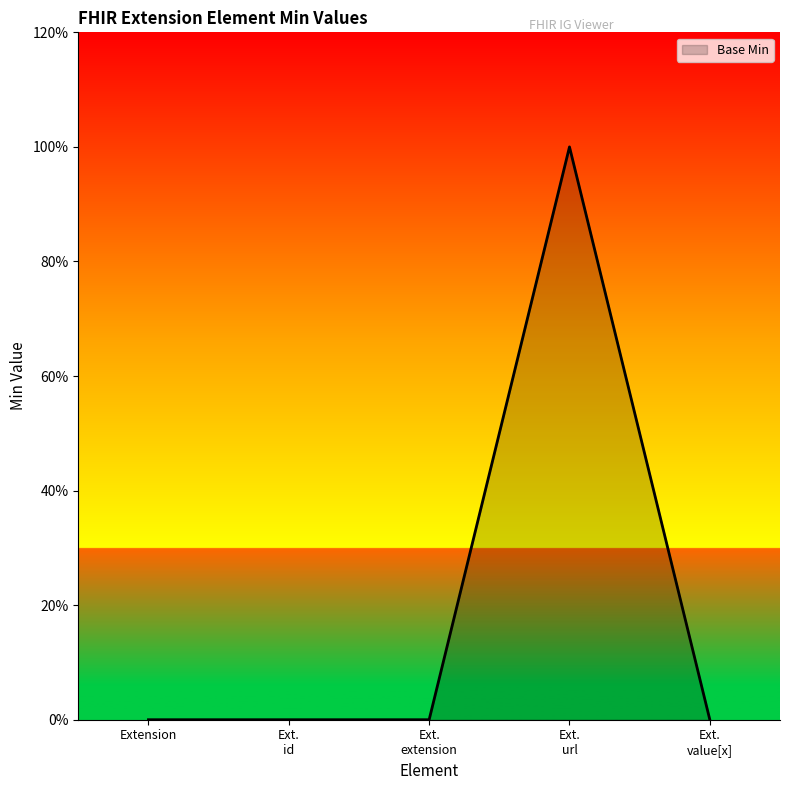

What is the maximum value shown in the chart?

1